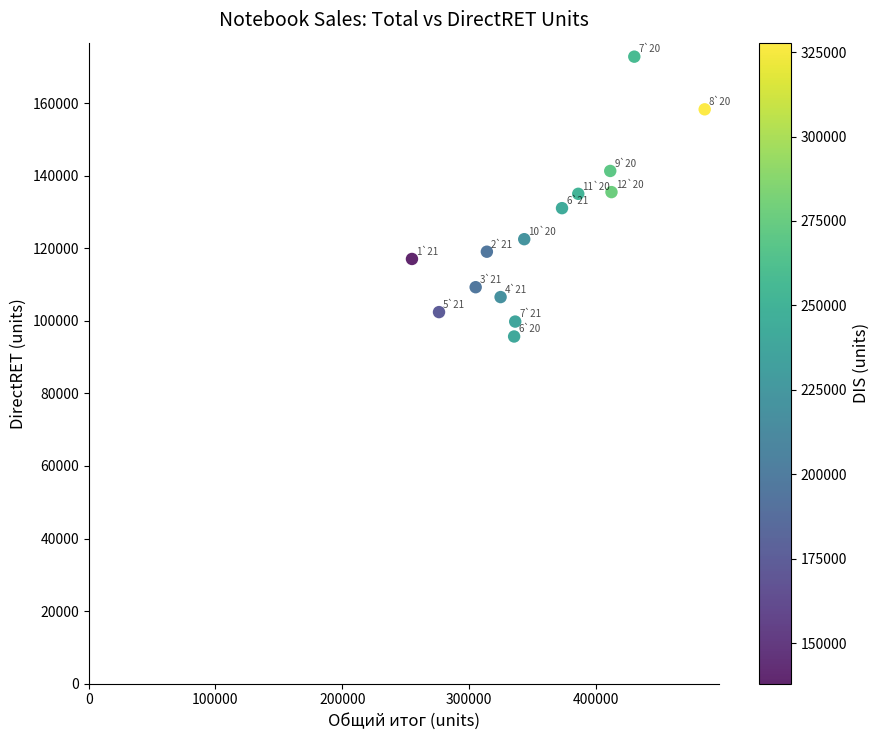

What is the range of X values (max minus min)?

231010